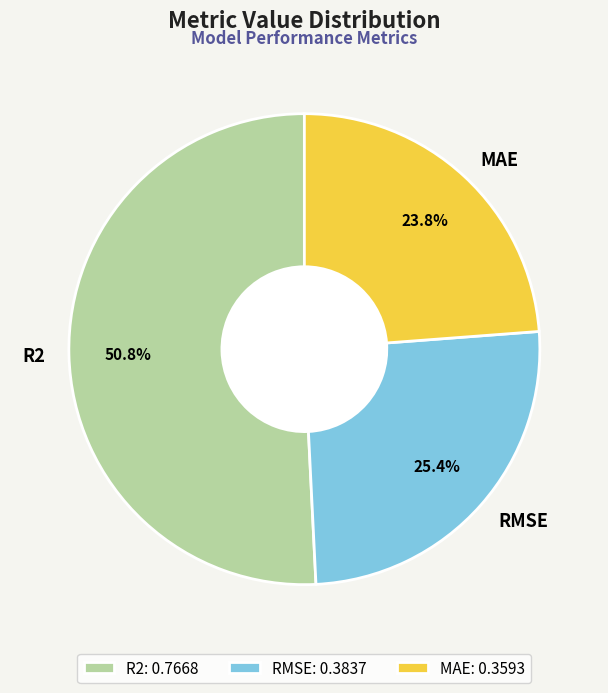

True or false: MAE accounts for 36% of the total.

False